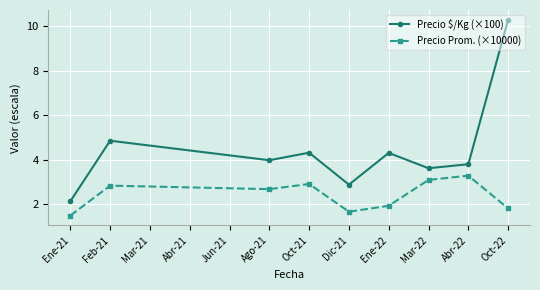

Where is Precio $/Kg (×100) nearest to the value 6?

Feb-21